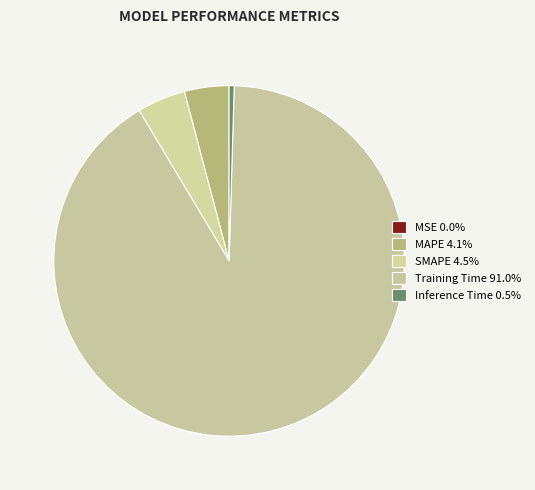

Which slice is the largest?

Training Time